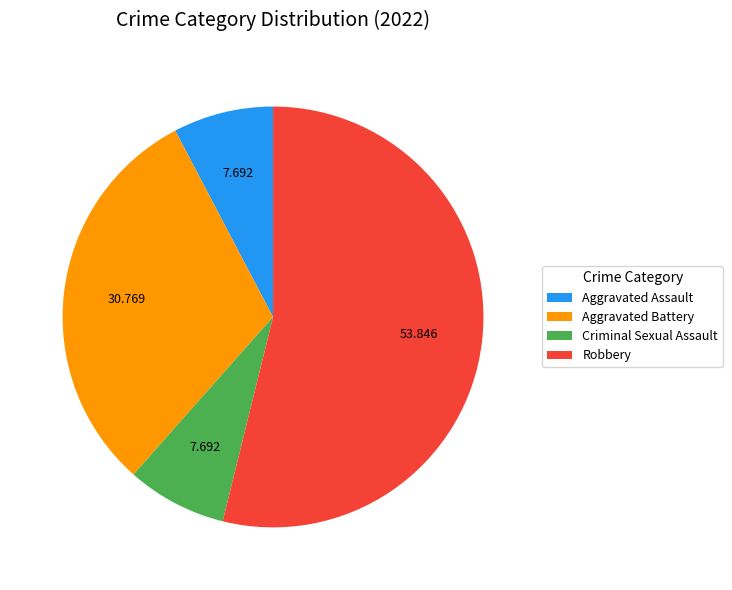

Between Aggravated Battery and Aggravated Assault, which is larger?

Aggravated Battery